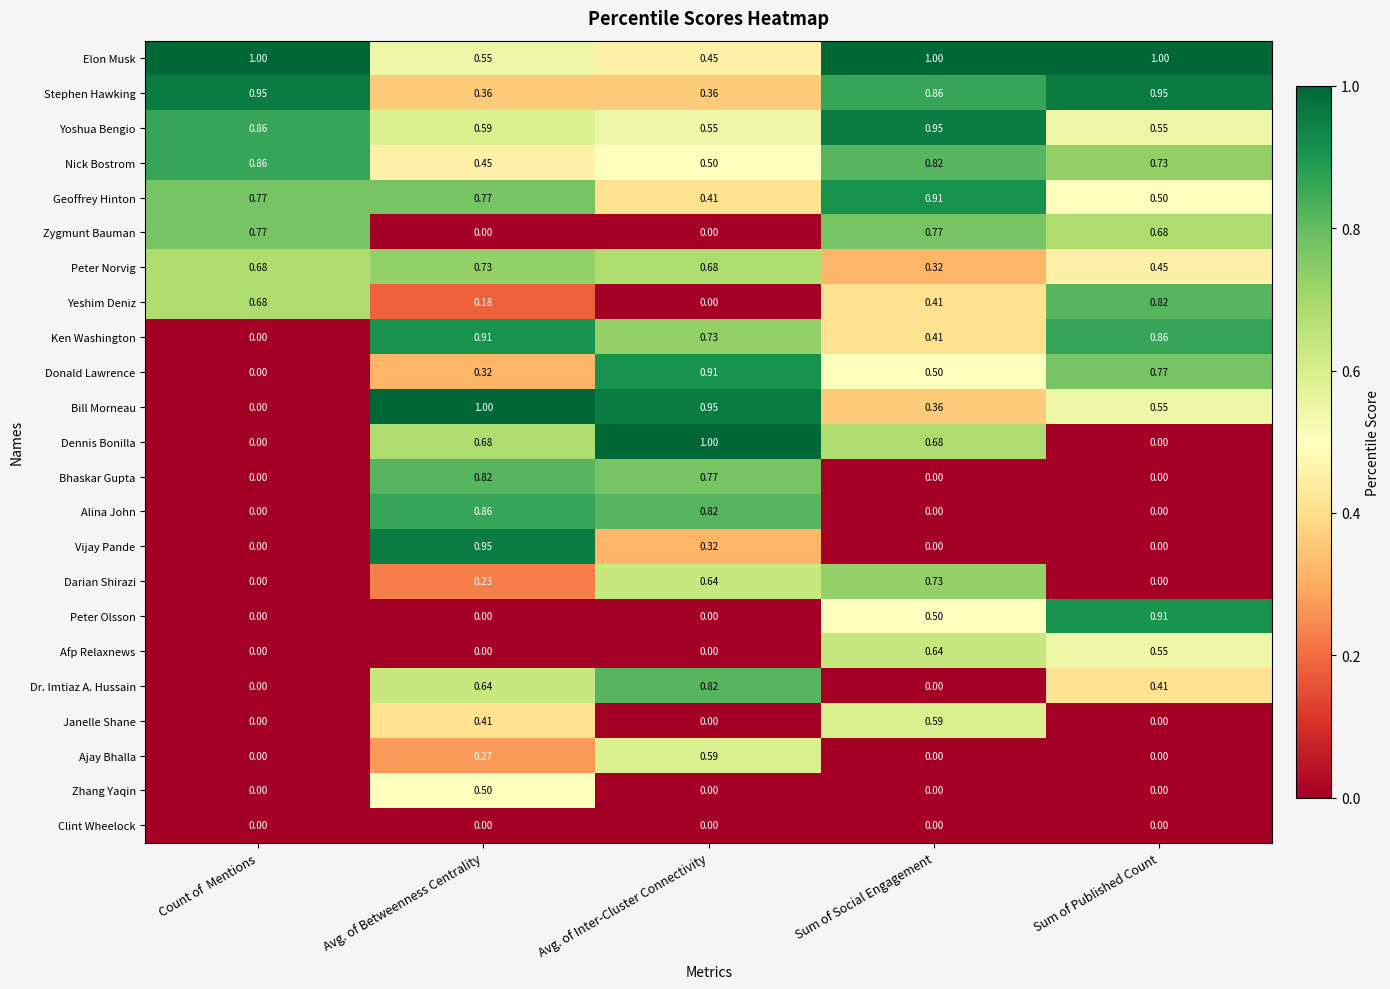

Between Avg. of Betweenness Centrality and Avg. of Inter-Cluster Connectivity, which series saw the biggest shift?

Vijay Pande